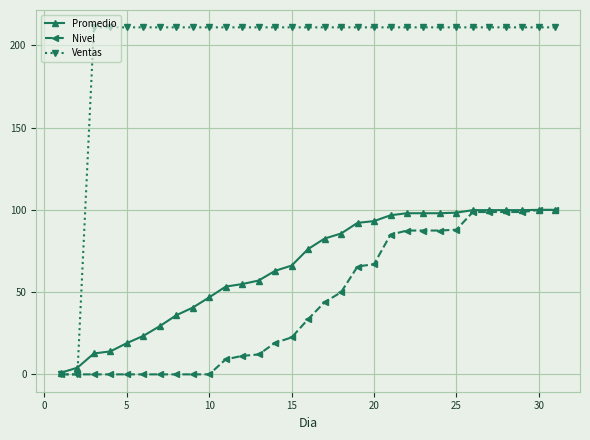

What is the value of the Ventas point at the 19th from the left?

210.9